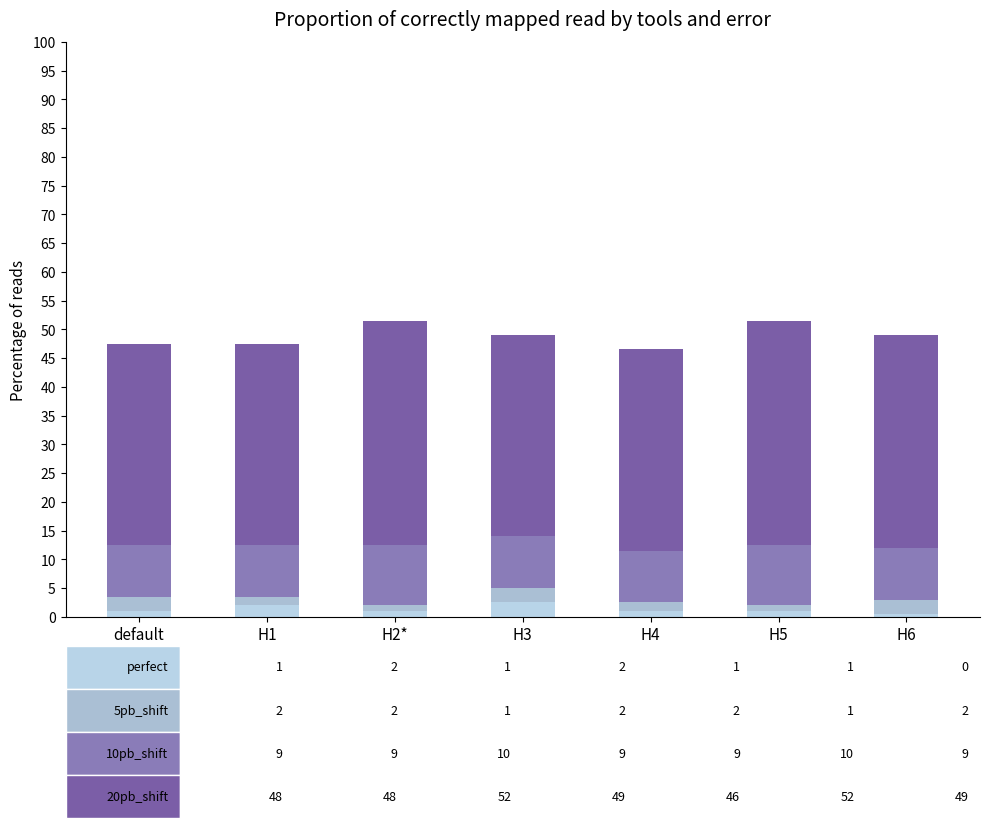

The value of 20pb_shift at H3 is 35.0. True or false?

True